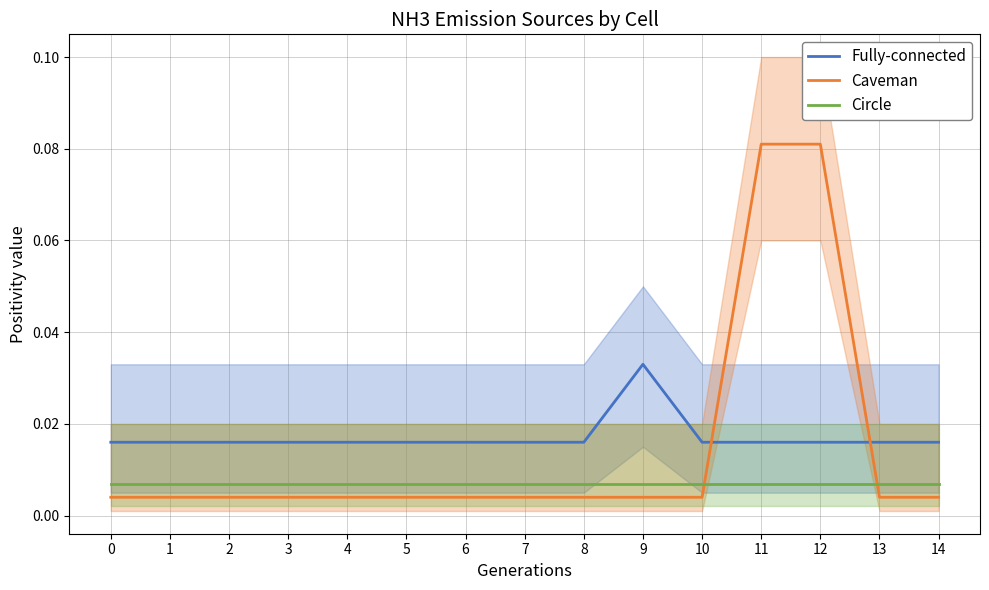

Where is the first local maximum for Fully-connected?

9